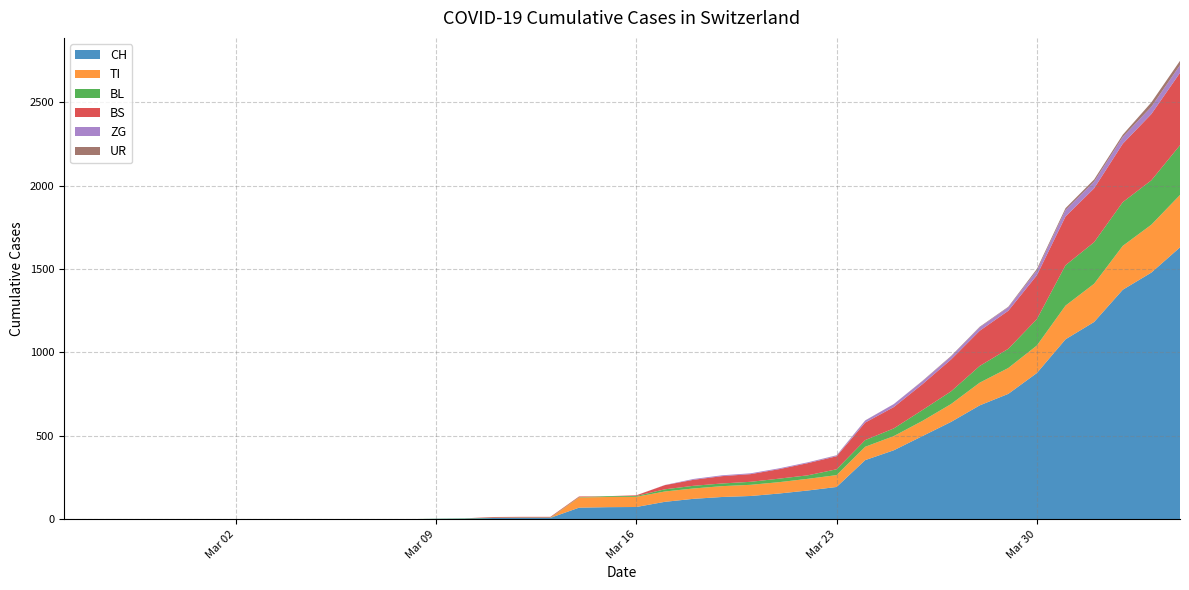

Reading left to right, what are all the values shown in this chart?

CH: 0	0	0	0	0	0	0	0	0	0	1	1	1	3	4	8	9	9	70	73	74	105	123	134	140	155	173	194	355	414	499	584	683	752	877	1079	1183	1376	1479	1630
TI: 0	0	0	0	0	0	0	0	0	0	0	0	0	0	0	0	0	0	61	61	61	62	62	65	67	68	70	71	80	85	91	107	136	155	165	202	229	263	287	314
BL: 0	0	0	0	0	0	0	0	0	0	0	0	0	1	2	2	2	2	2	5	5	13	16	16	18	21	21	35	40	46	65	76	100	115	158	242	249	262	266	298
BS: 0	0	0	0	0	0	0	0	0	0	0	0	0	0	0	4	4	4	4	0	4	25	36	44	46	57	73	78	105	128	155	191	211	228	263	292	323	350	397	434
ZG: 0	0	0	0	0	0	0	0	0	0	0	0	0	0	0	0	0	0	0	0	0	1	5	5	5	5	5	5	12	18	18	18	21	21	29	39	40	41	44	46
UR: 0	0	0	0	0	0	0	0	0	0	0	0	0	0	0	0	0	0	0	0	0	0	0	0	0	0	0	1	1	0	2	3	3	3	9	11	13	13	26	26